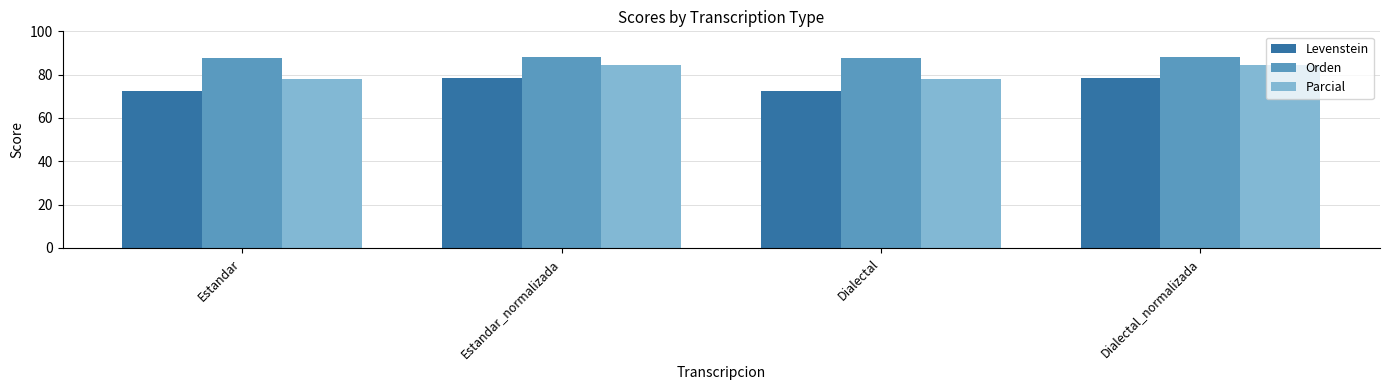

Rank the series at Dialectal from highest to lowest value.

Orden, Parcial, Levenstein